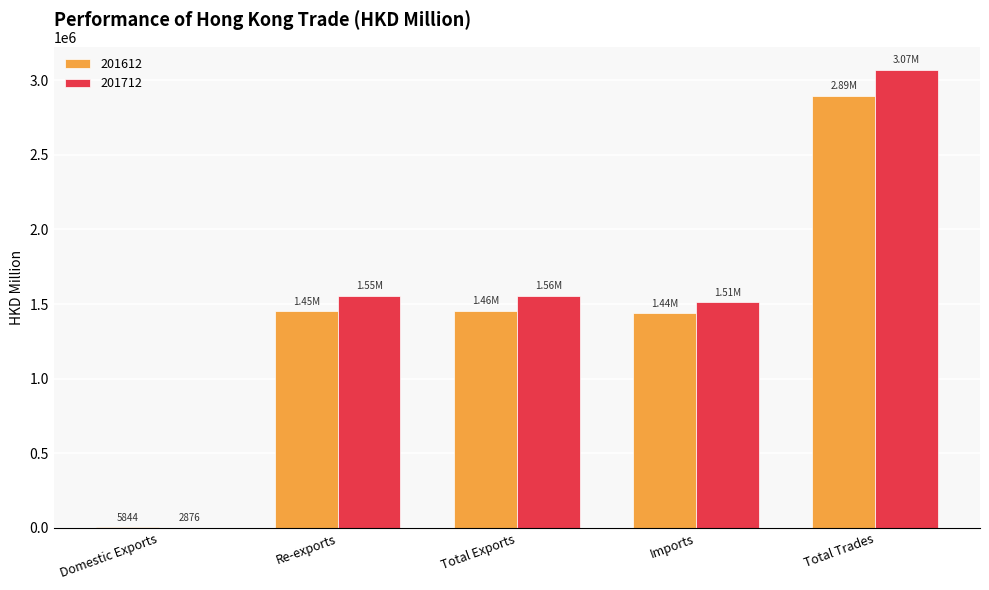

Count the number of data series in this chart.

2